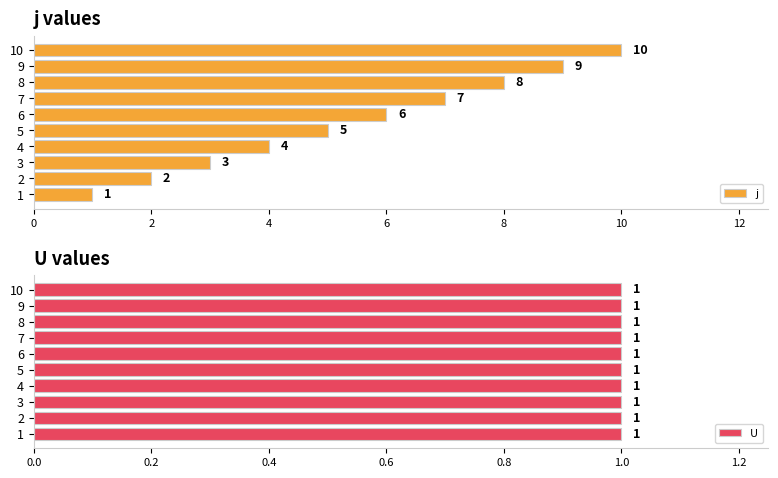

List the labels in order of j value, smallest first.

1, 2, 3, 4, 5, 6, 7, 8, 9, 10